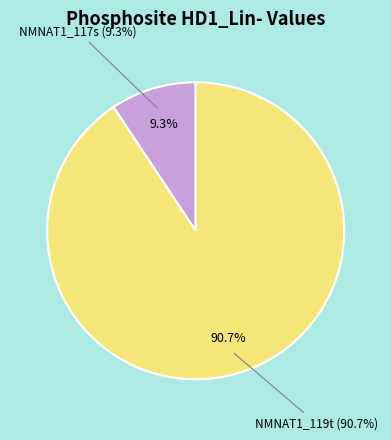

To the nearest percent, what is the combined percentage of NMNAT1_119t and NMNAT1_117s?

100%